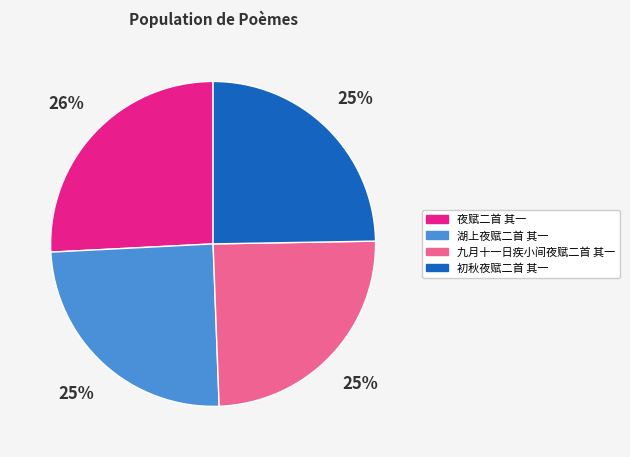

Is 湖上夜赋二首 其一 the majority of the pie?

No